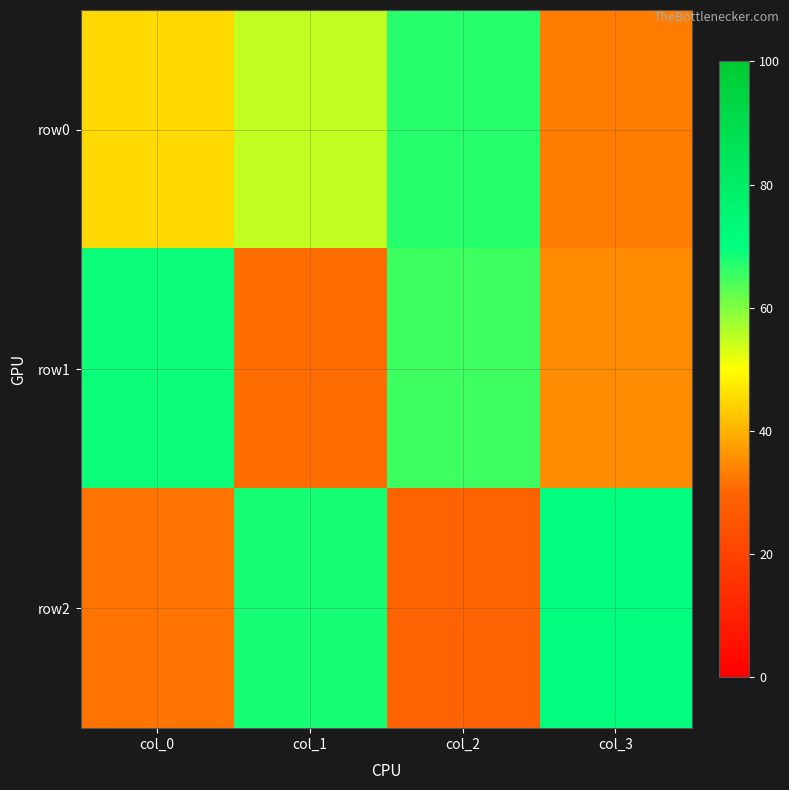

At which category is the sum across all series the highest?

col_2